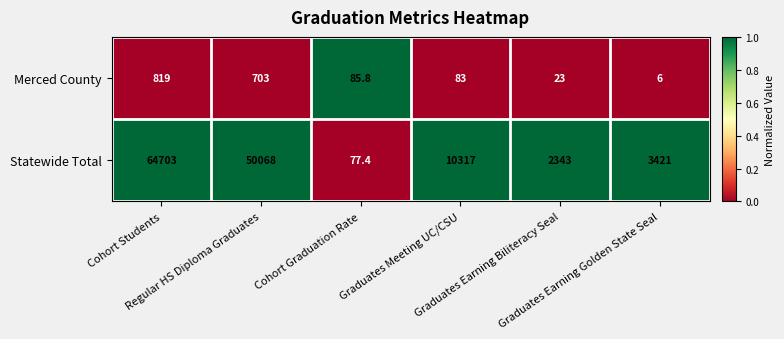

What is the minimum value for Merced County?

6.0